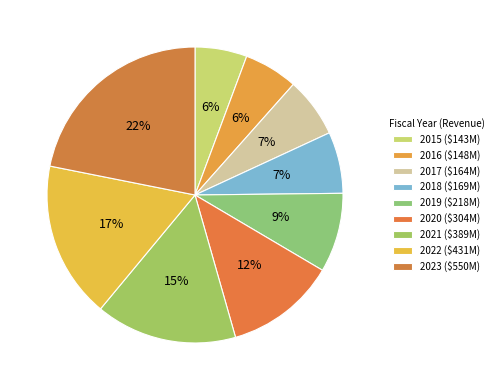

How many slices are in this pie chart?

9